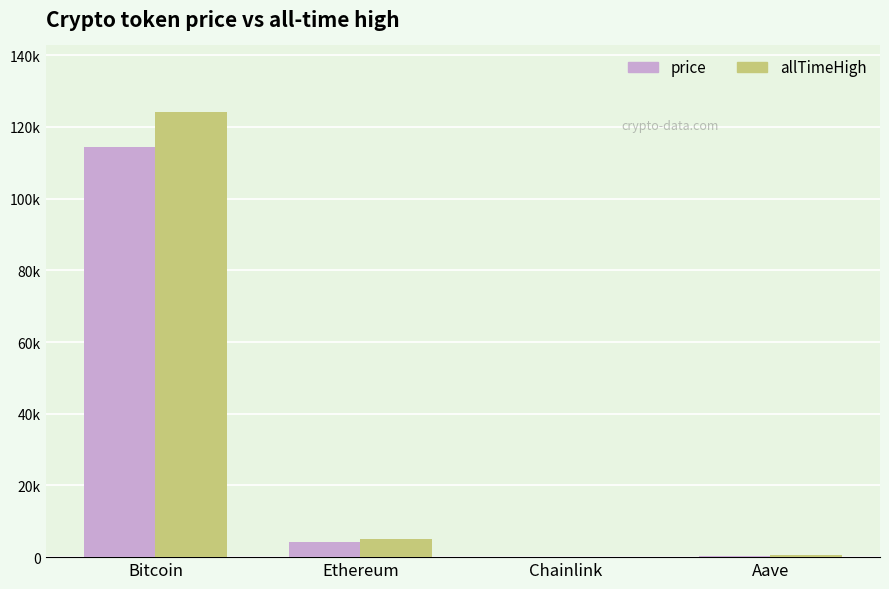

Read the price value at Ethereum.

4129.3